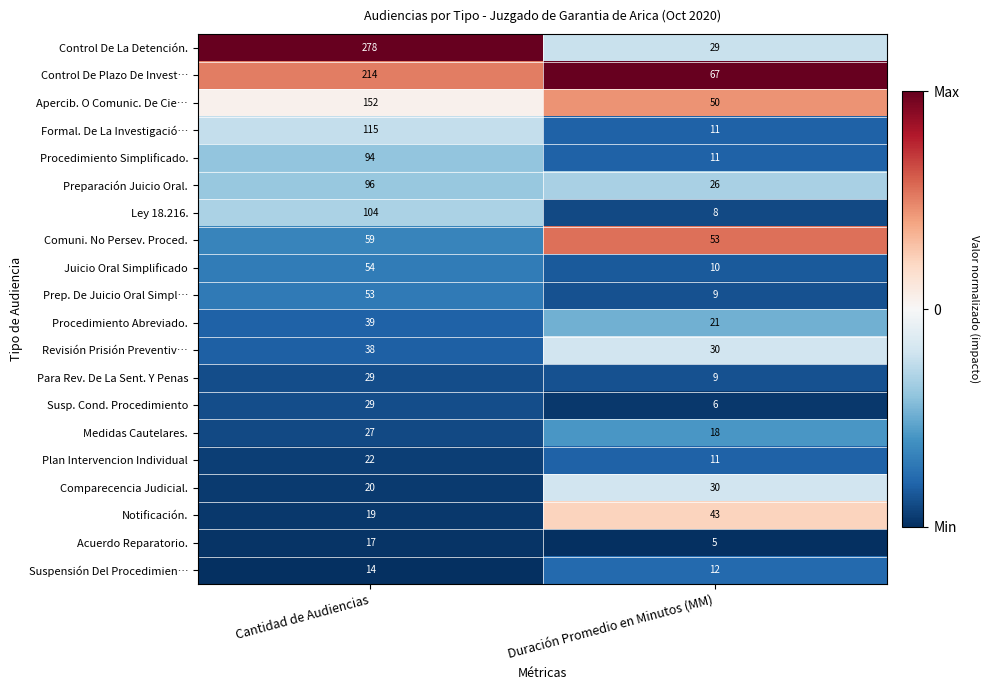

What is the sum of the Control De La Detención. values at Duración Promedio en Minutos (MM) and Cantidad de Audiencias?

307